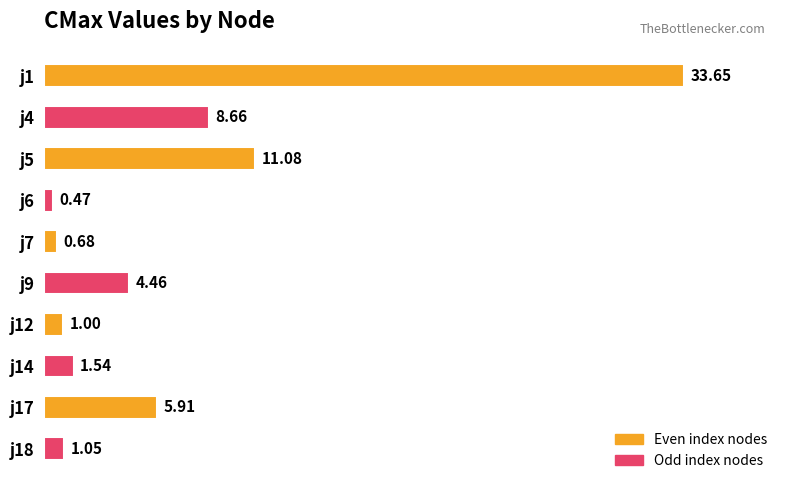

Between j9 and j5, which is larger?

j5